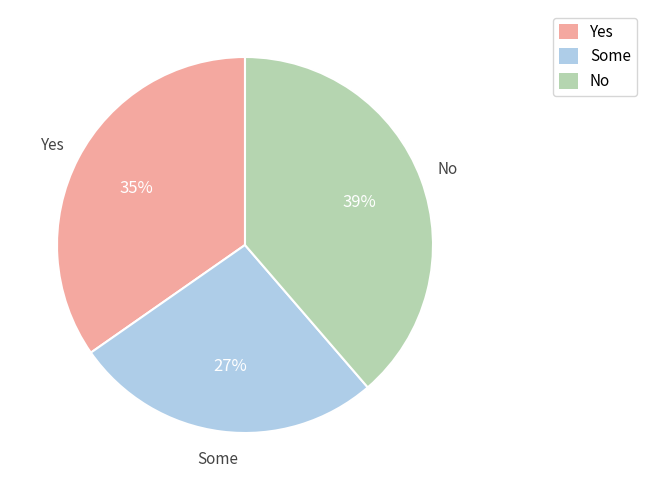

To the nearest percent, what percentage of the pie is Some?

27%